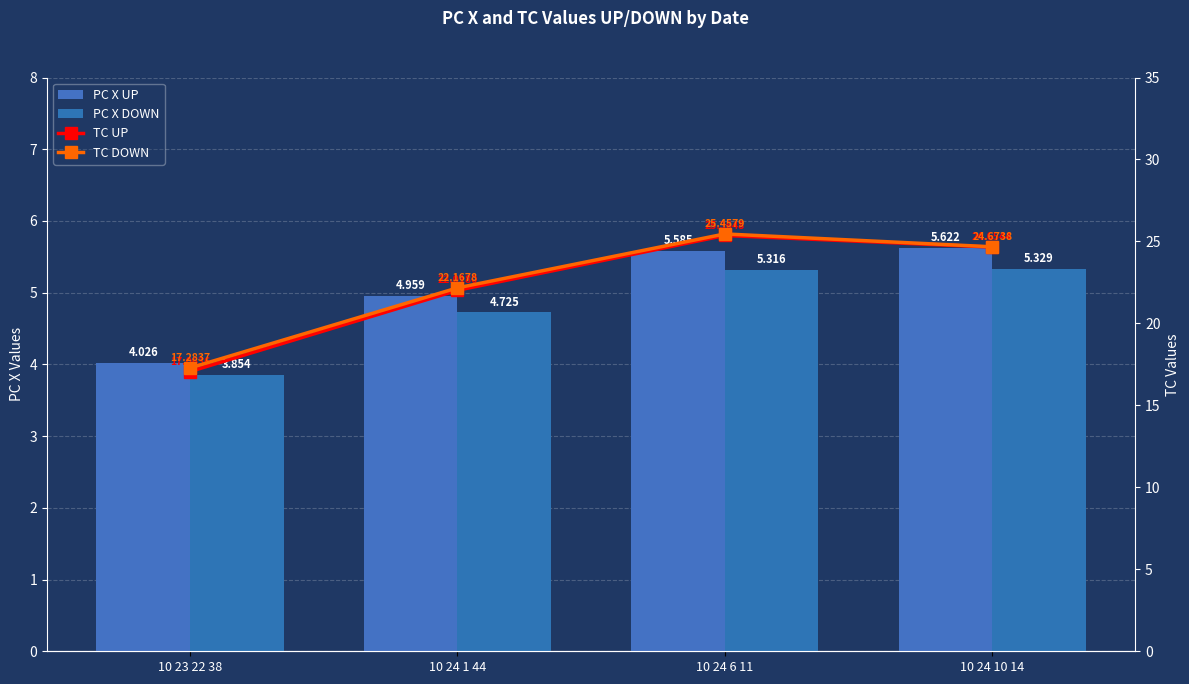

What is the label of the 2nd bar from the left?

10 24 1 44